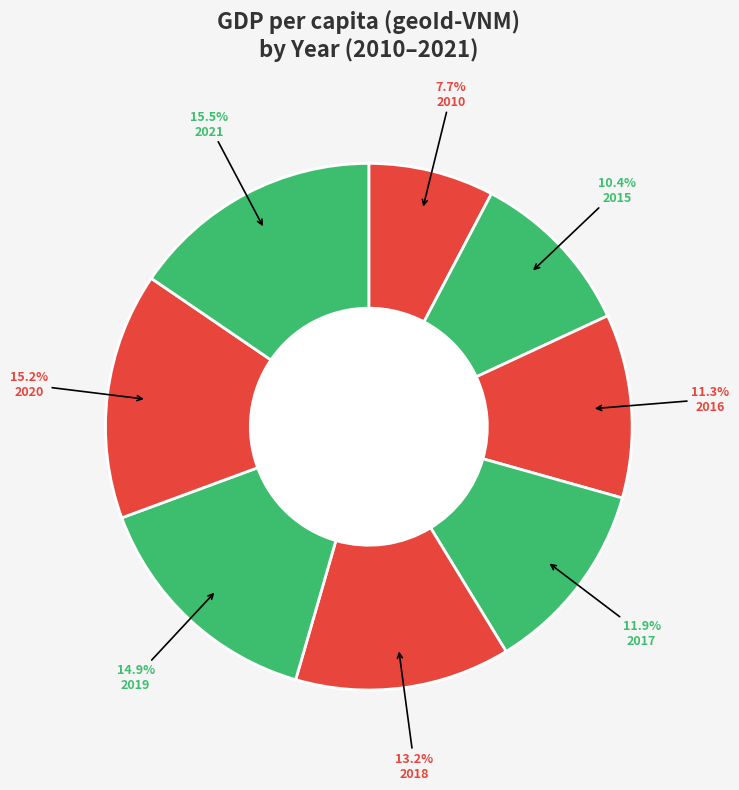

What percentage is the 2018 slice, to the nearest percent?

13%